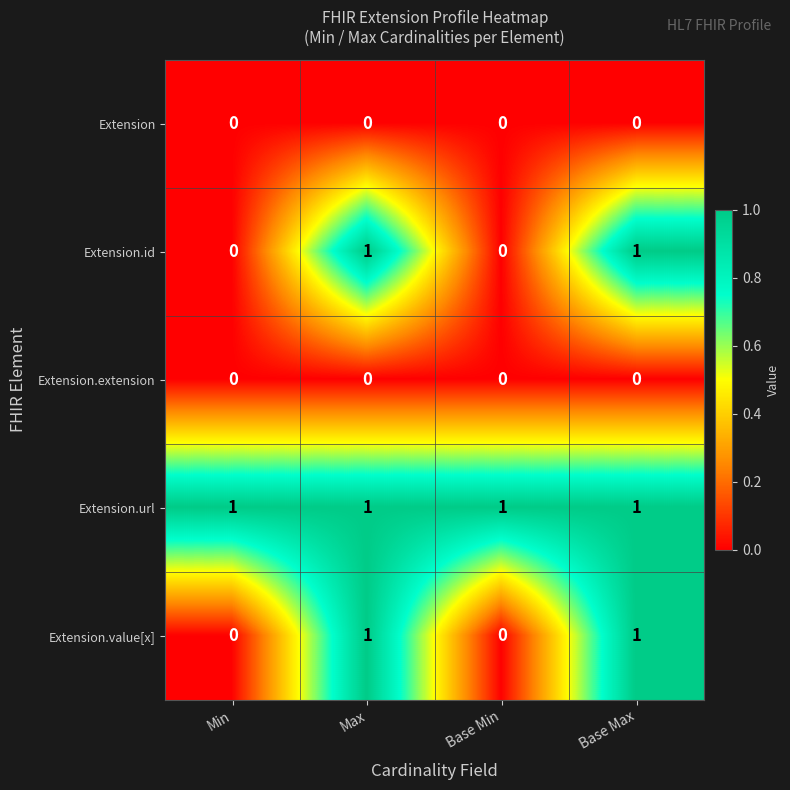

How many series are shown in this chart?

5